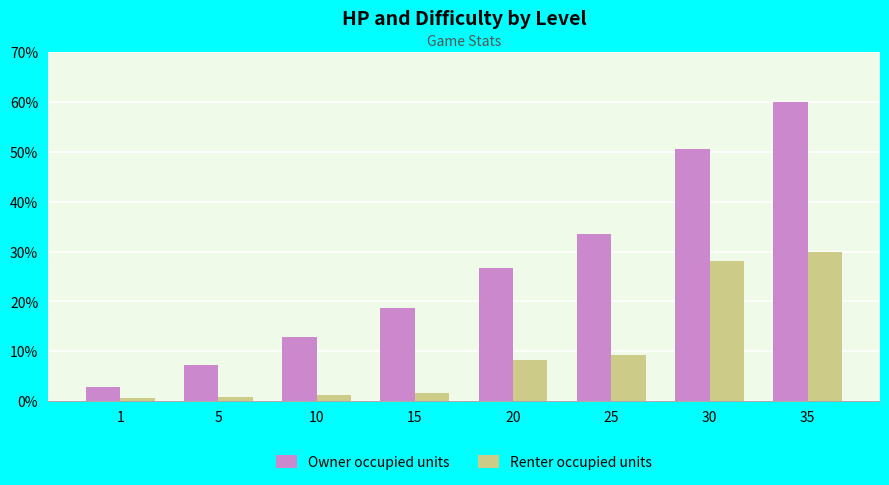

Which category has the lowest value in the Owner occupied units series?

1